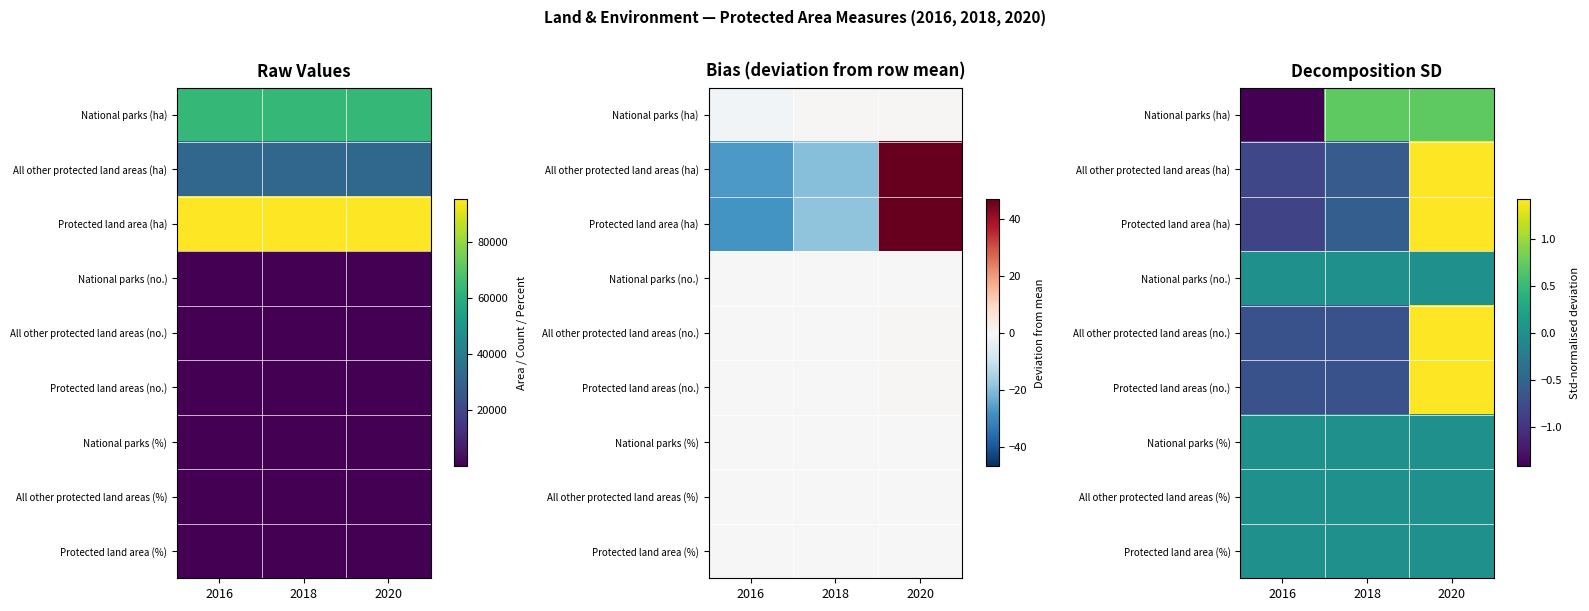

List the labels in order of National parks (%) value, largest first.

2016, 2018, 2020